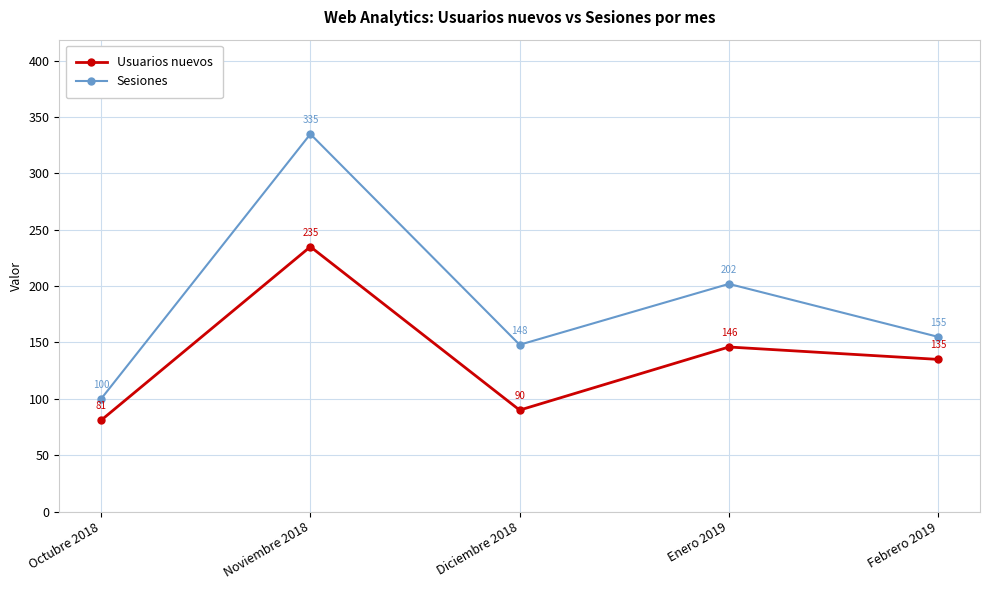

How many distinct data groups are displayed?

2